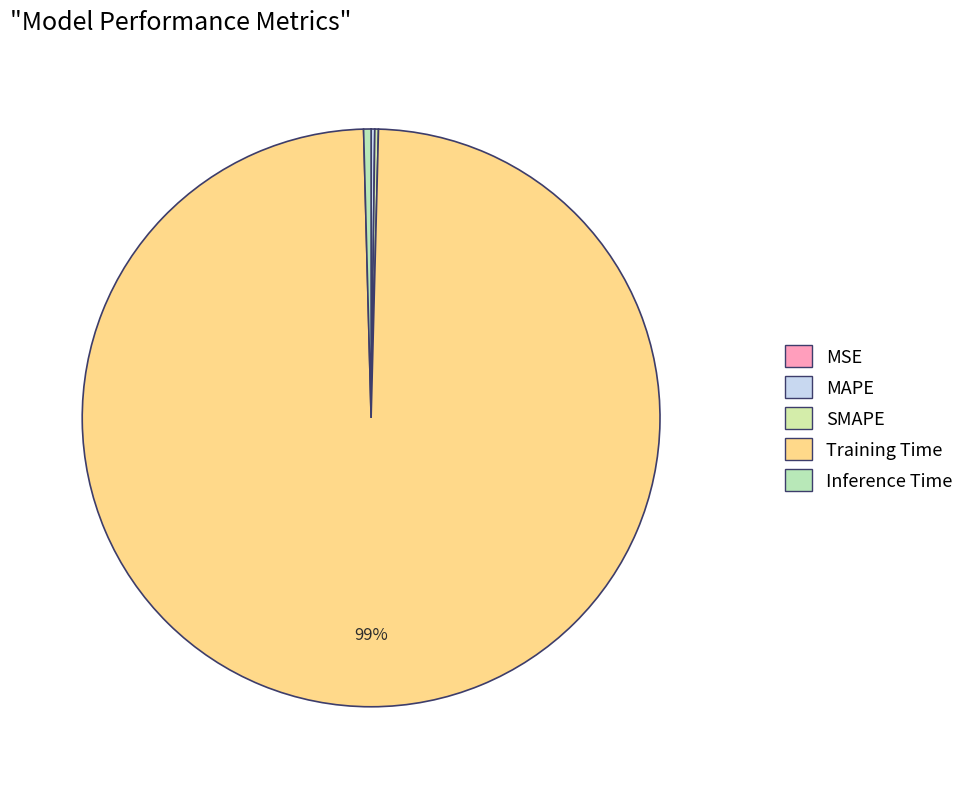

Is there a majority slice in this chart?

Yes